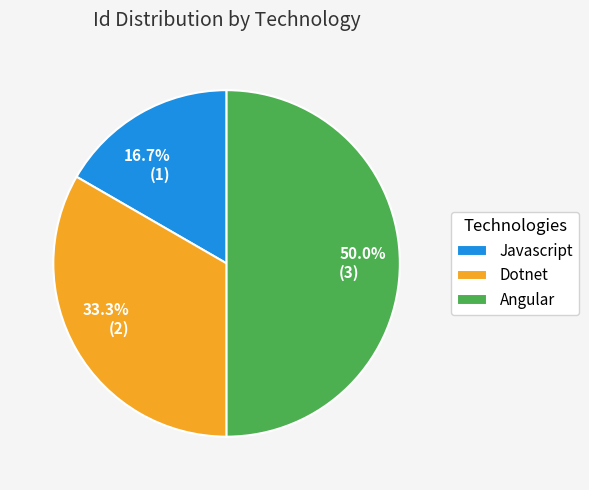

To the nearest percent, what portion does Angular represent?

50%